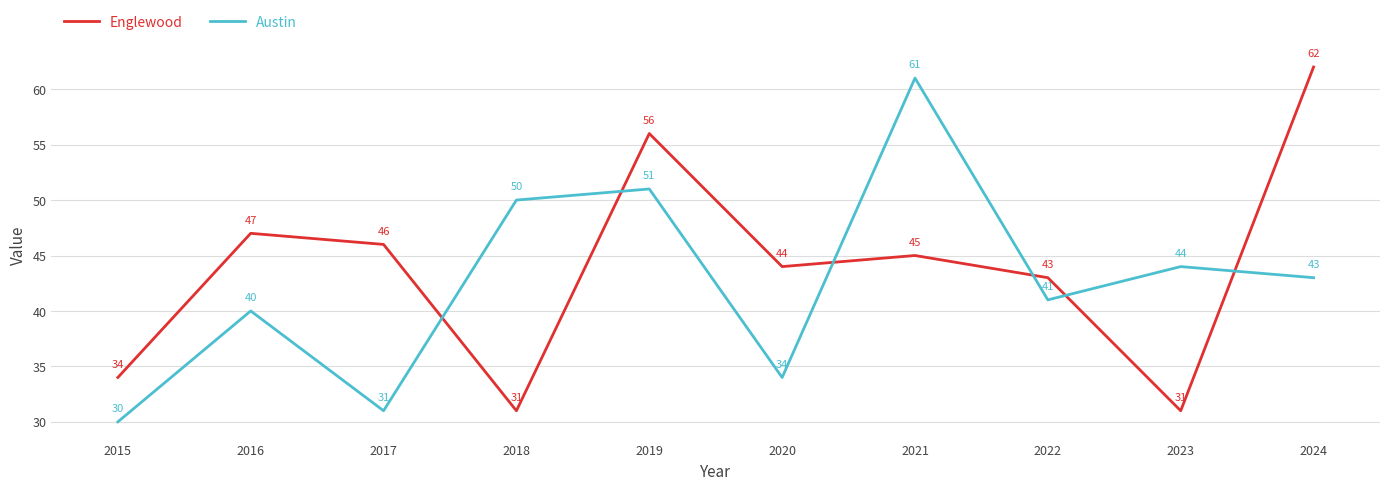

Where does the Austin series first go above 43?

2018